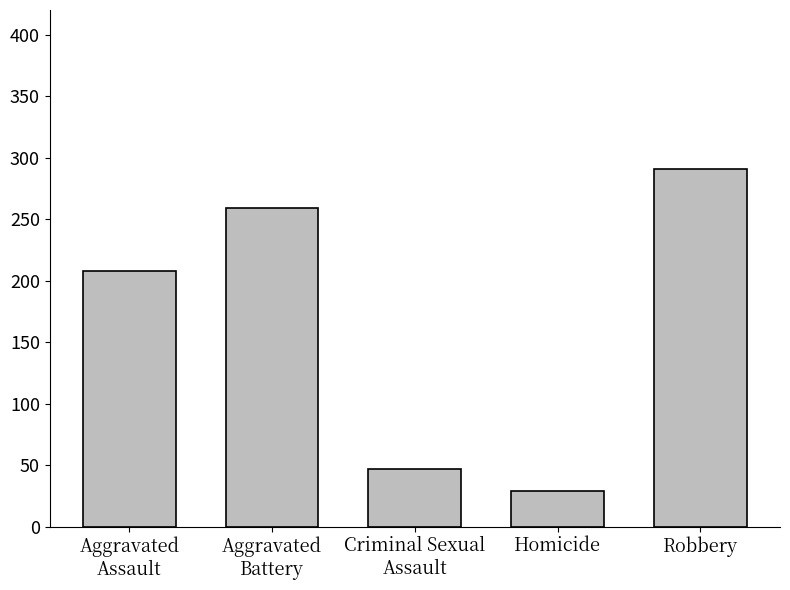

Approximately how many times larger is the value at Robbery compared to Criminal Sexual
Assault?

6.2